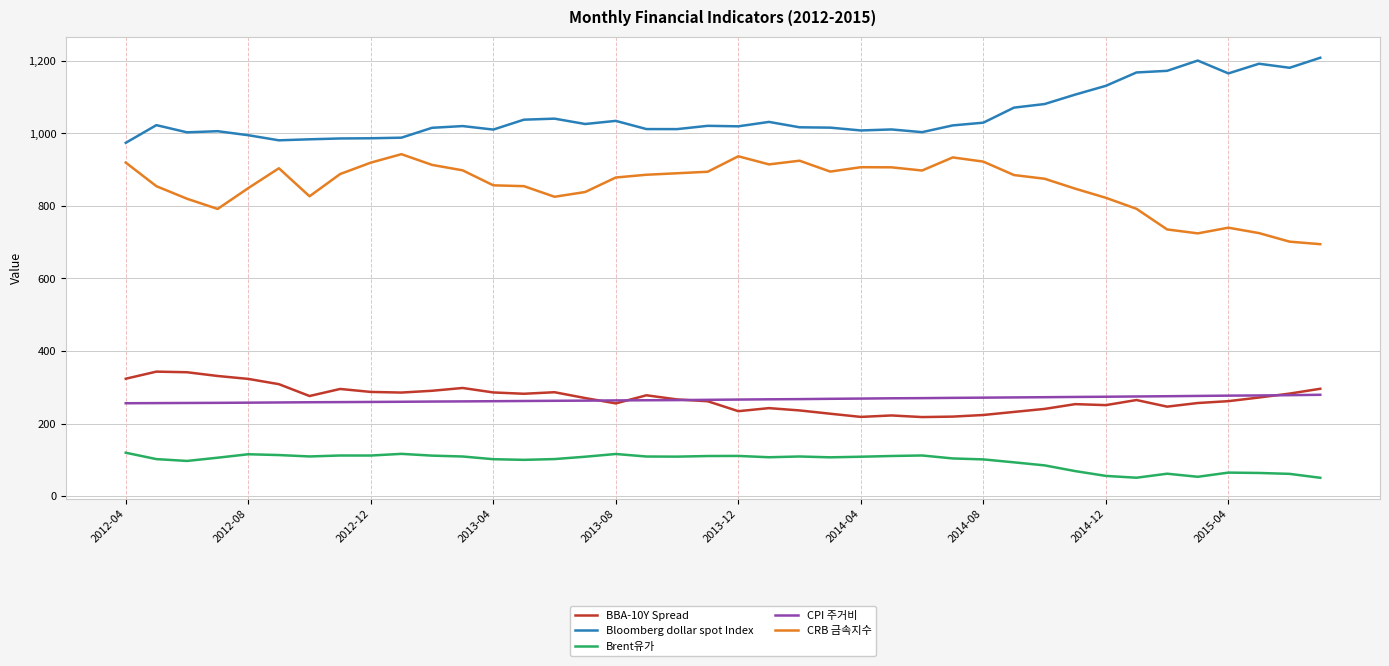

What is the highest value of the CRB 금속지수 series?

942.6